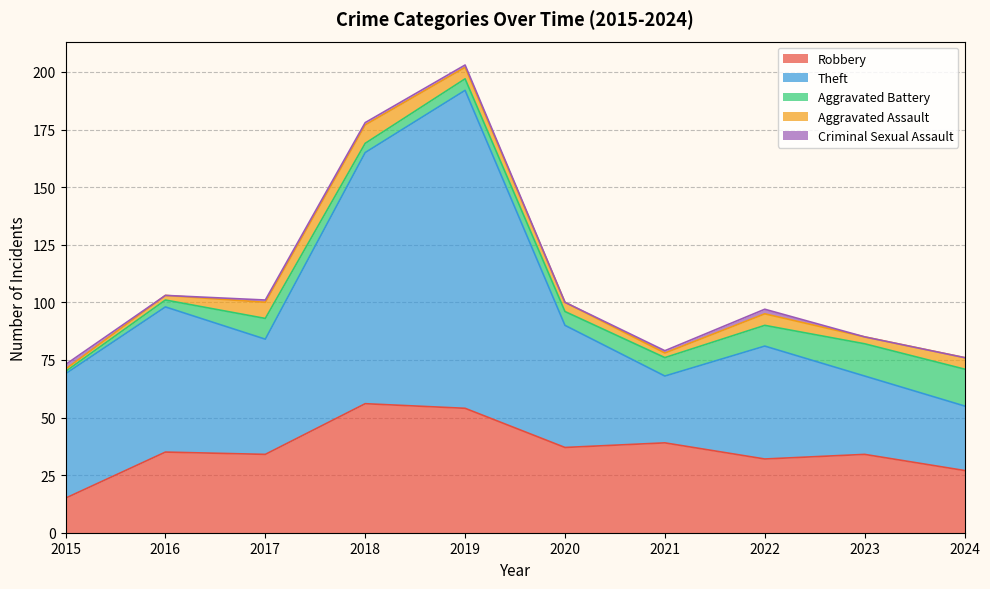

At 2020, list the series in order from smallest to largest.

Criminal Sexual Assault, Aggravated Assault, Aggravated Battery, Robbery, Theft